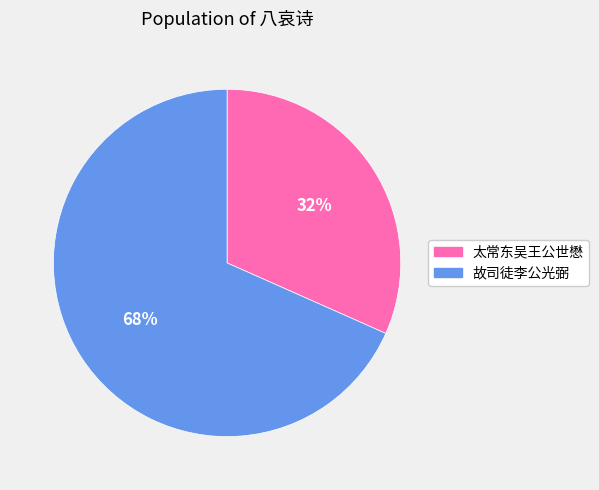

Does any single category account for the majority?

Yes